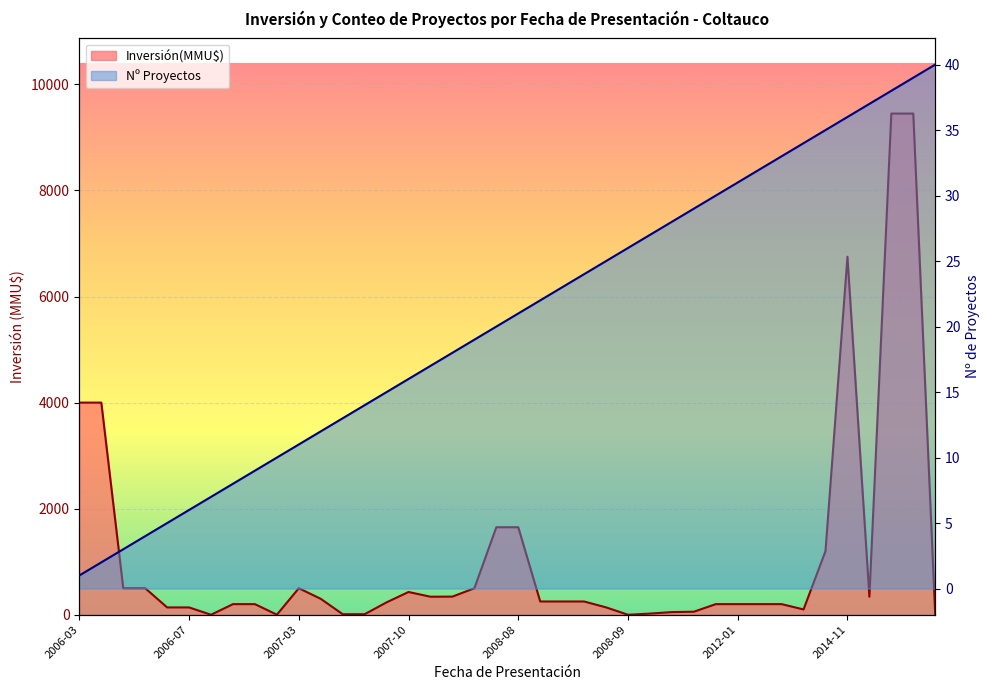

Which label corresponds to the smallest value in the chart?

2006-12